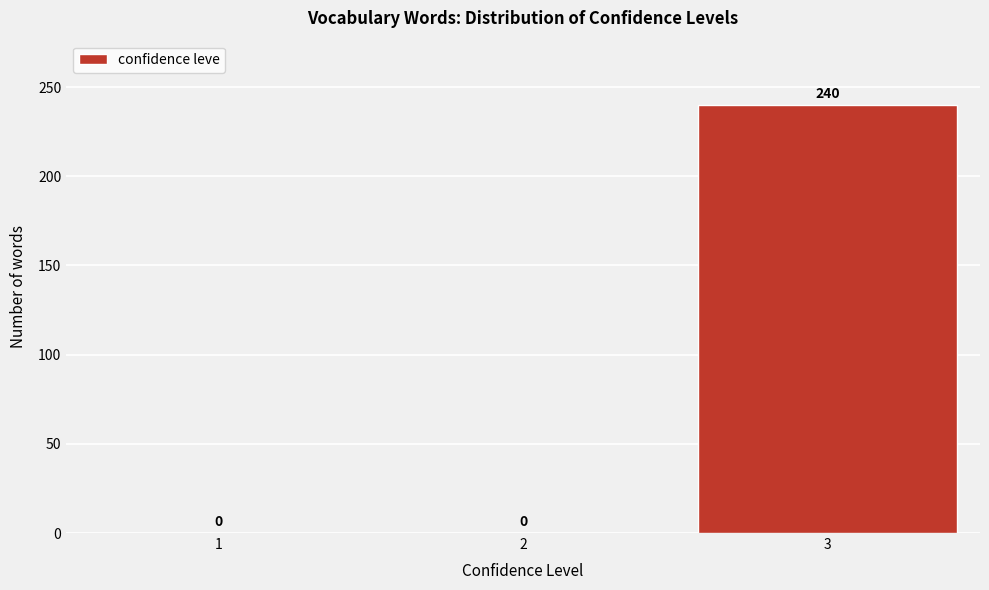

Which range on the x-axis has the tallest bar?

2.5 to 3.5